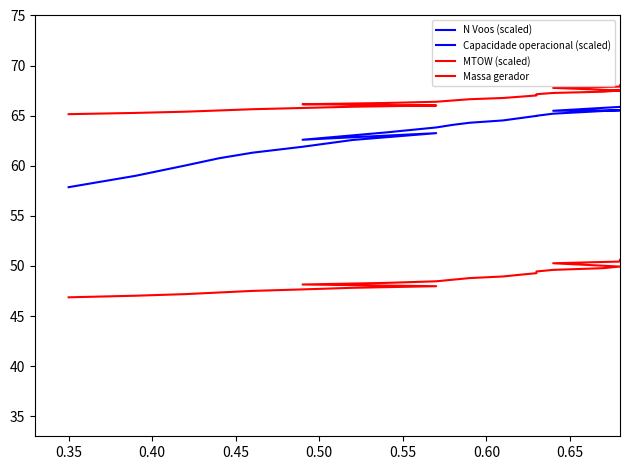

How many interior local peaks does the Capacidade operacional (scaled) series have?

3